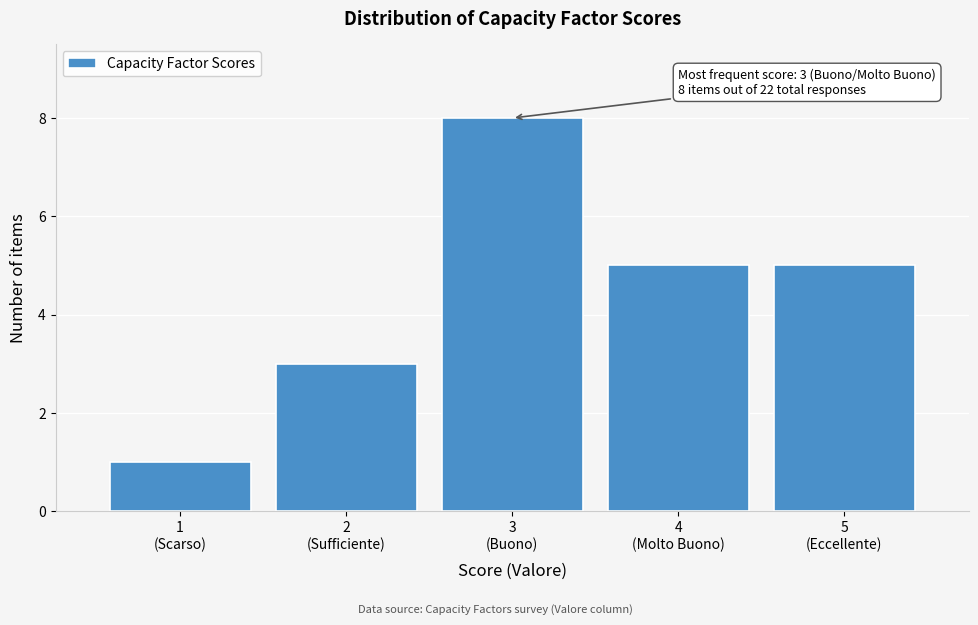

Reading left to right, what are all the values shown in this chart?

1	3	8	5	5